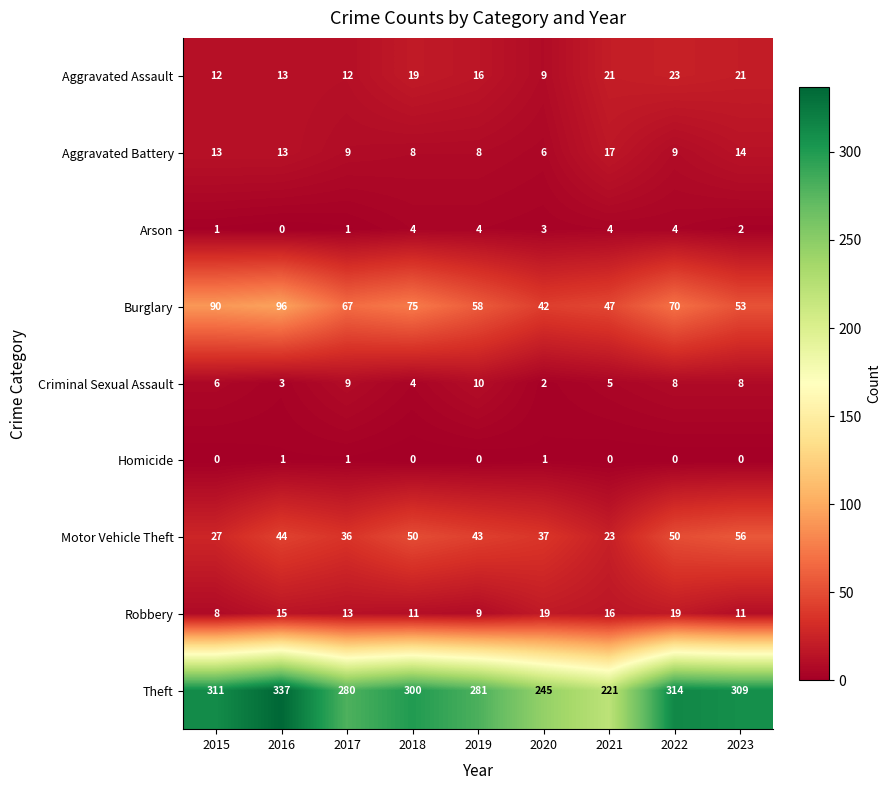

Which series has the largest range (max minus min)?

Theft